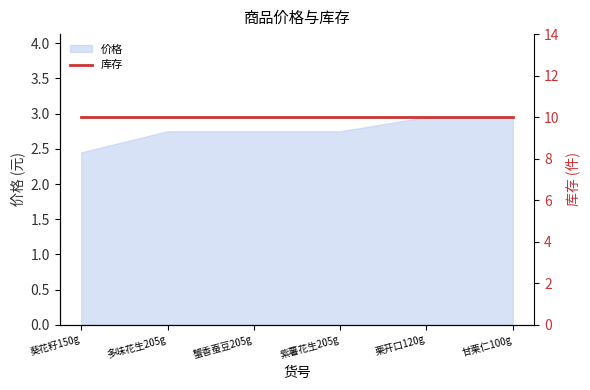

True or false: 价格 has a value of 4.3 at 葵花籽150g.

False